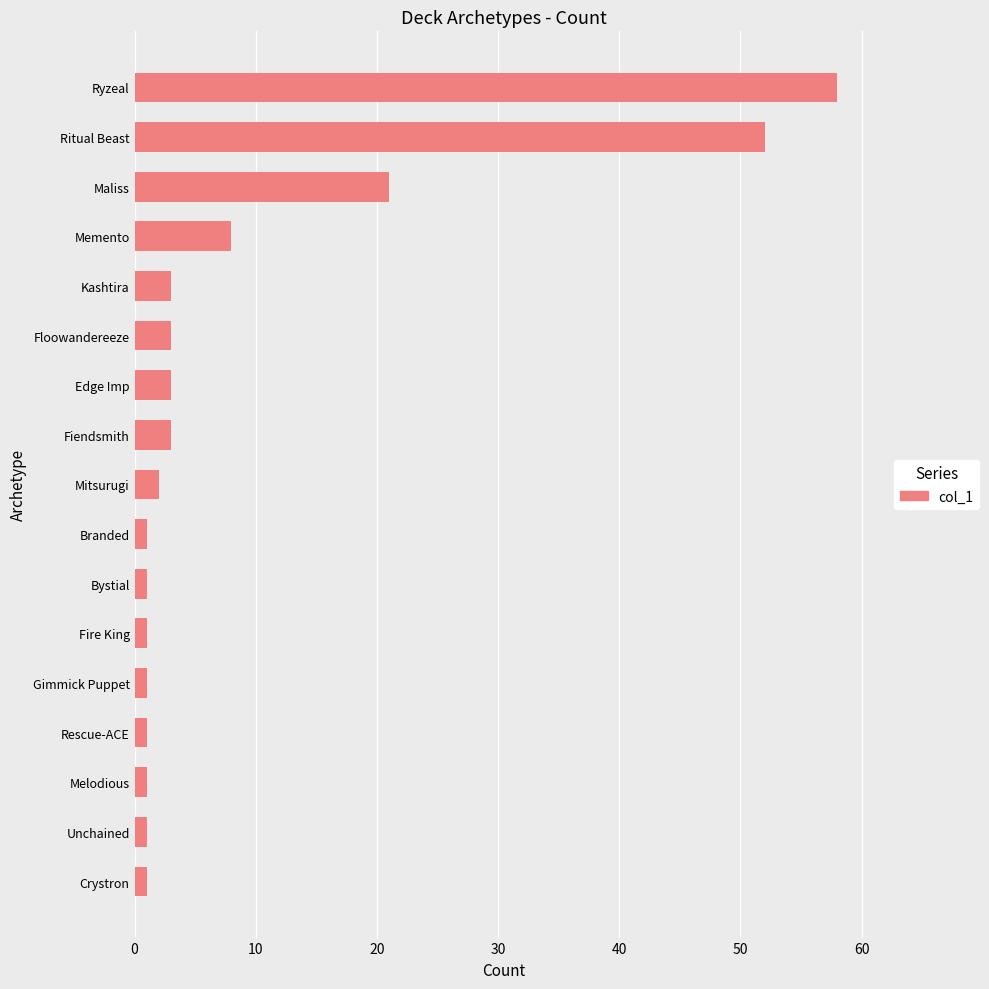

Approximately how many times larger is the value at Ritual Beast compared to Fiendsmith?

17.3